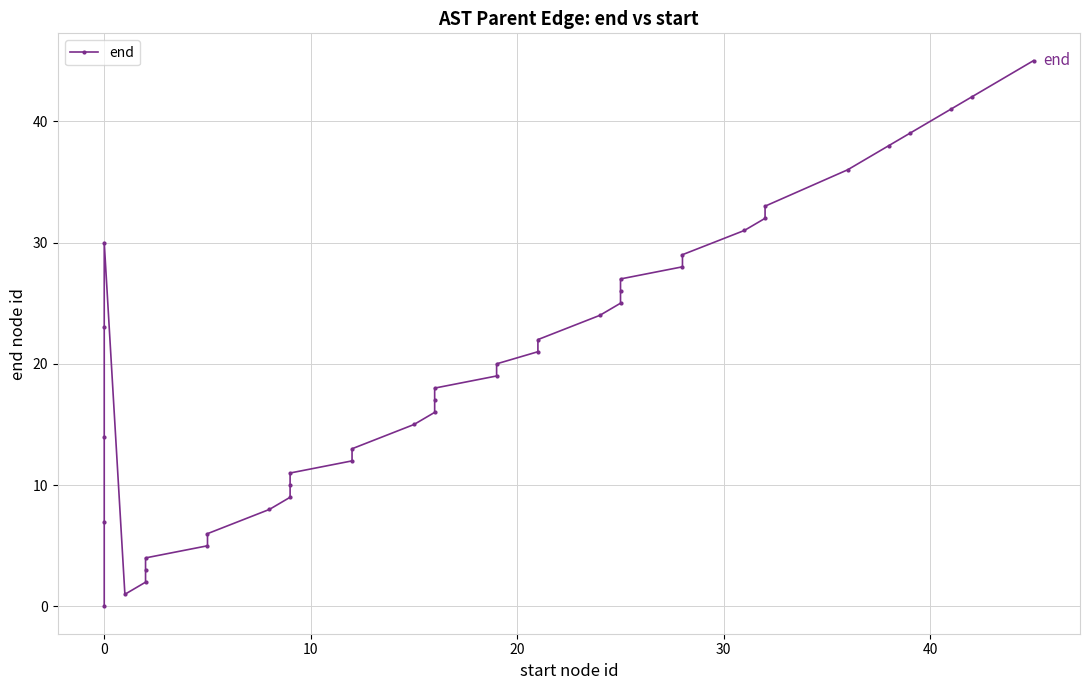

How many points are higher than both their immediate neighbors (excluding endpoints)?

1